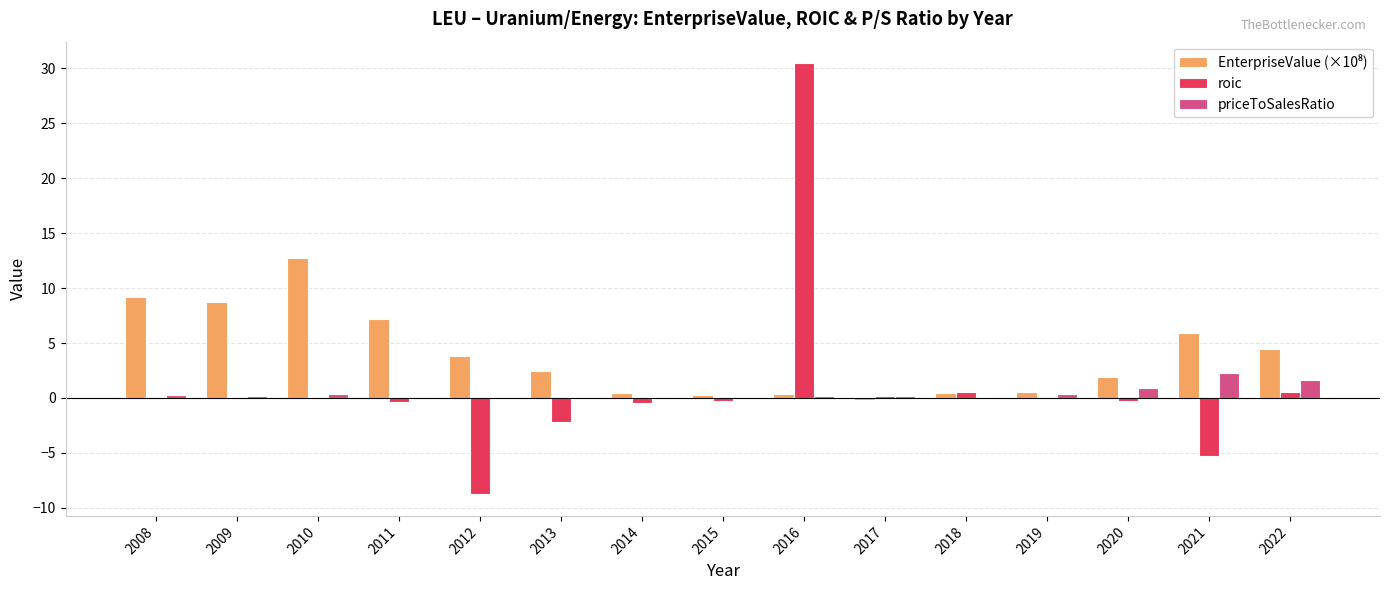

What is the highest value of the priceToSalesRatio series?

2.3